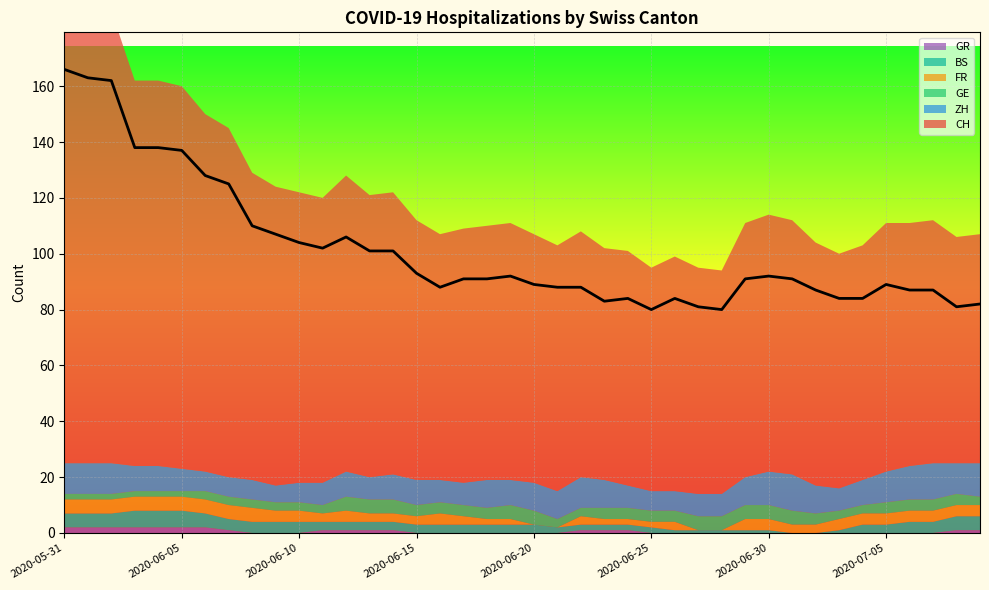

How many intersections are there between BS and FR?

3